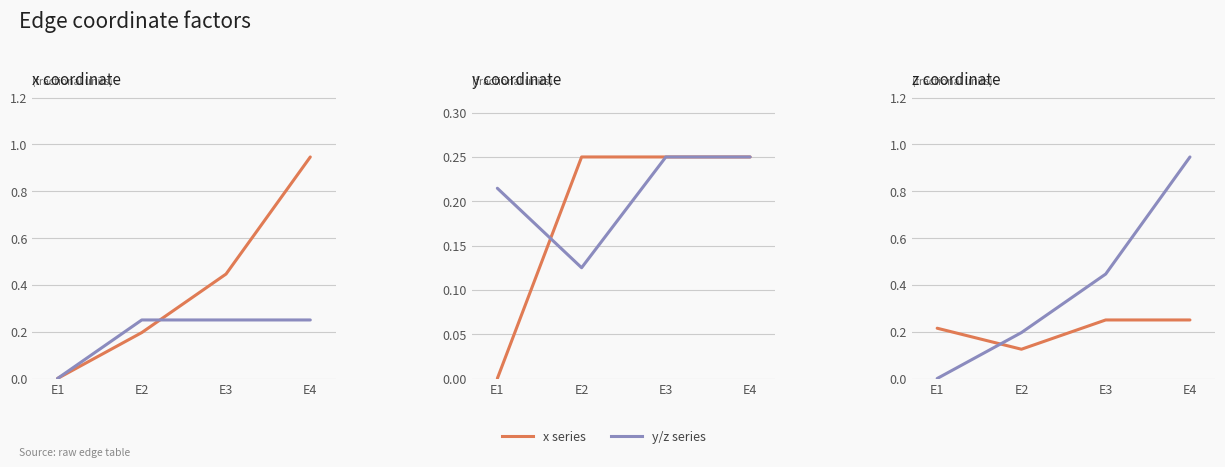

List the labels in order of x value, largest first.

E4, E3, E2, E1